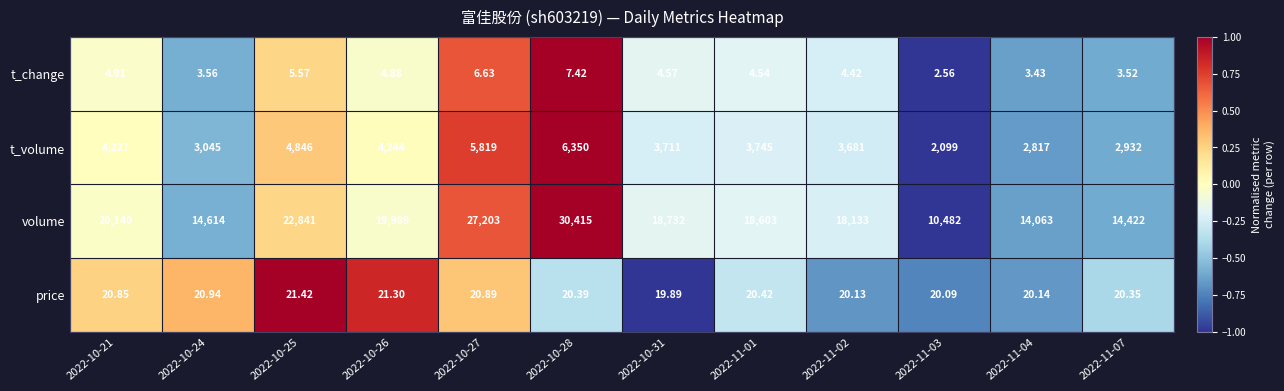

Which series has the largest range (max minus min)?

volume